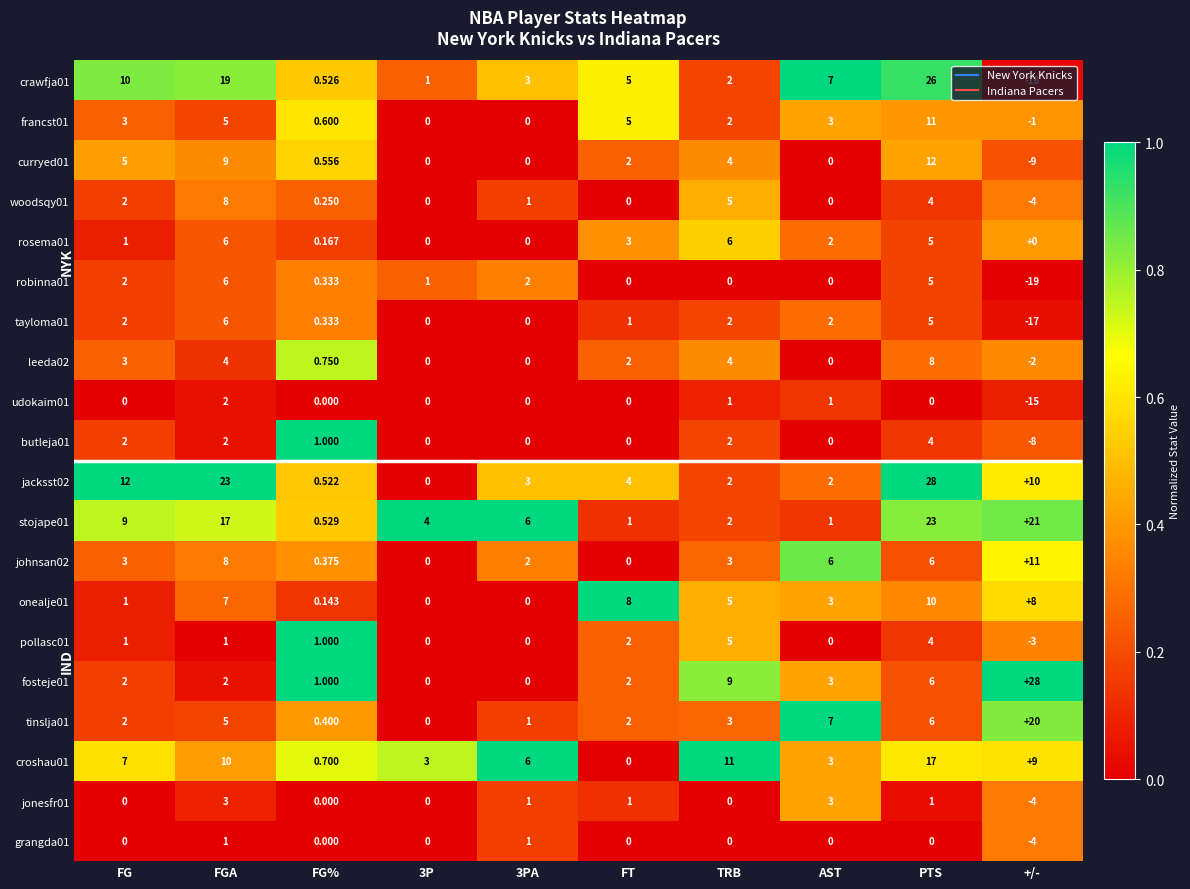

Which series changed the most between FG and FGA?

jacksst02